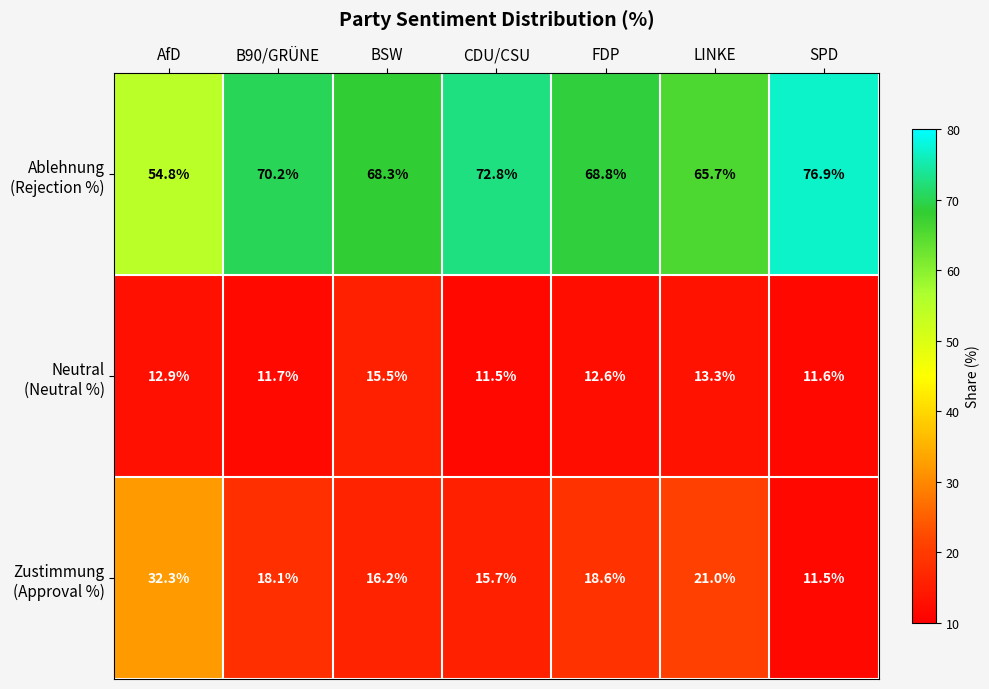

What is the total value across all series at BSW?

100.0